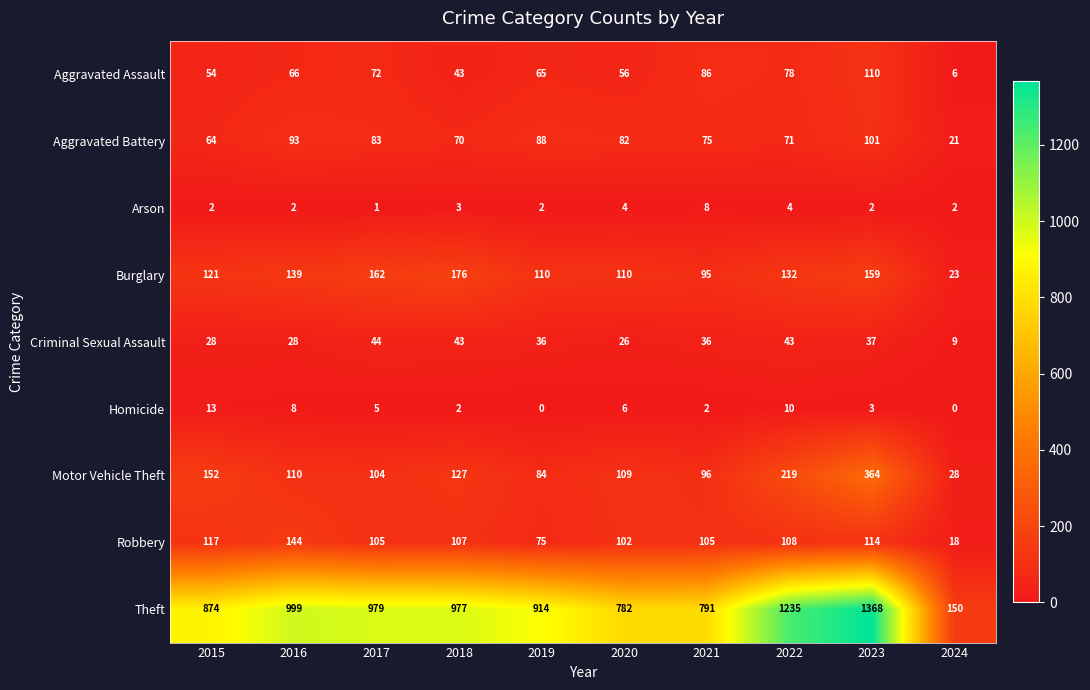

Where is Robbery nearest to the value 81?

2019